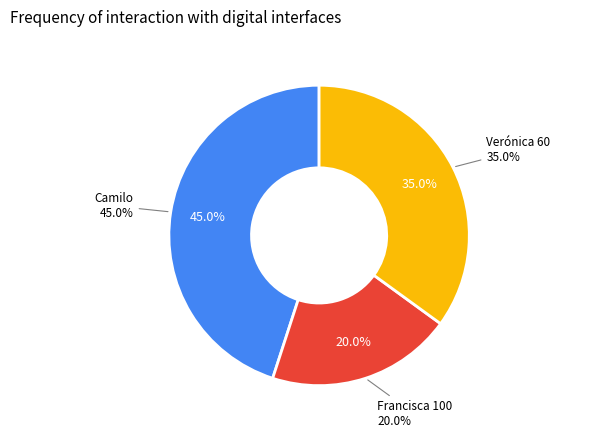

Is Verónica 60 the majority of the pie?

No